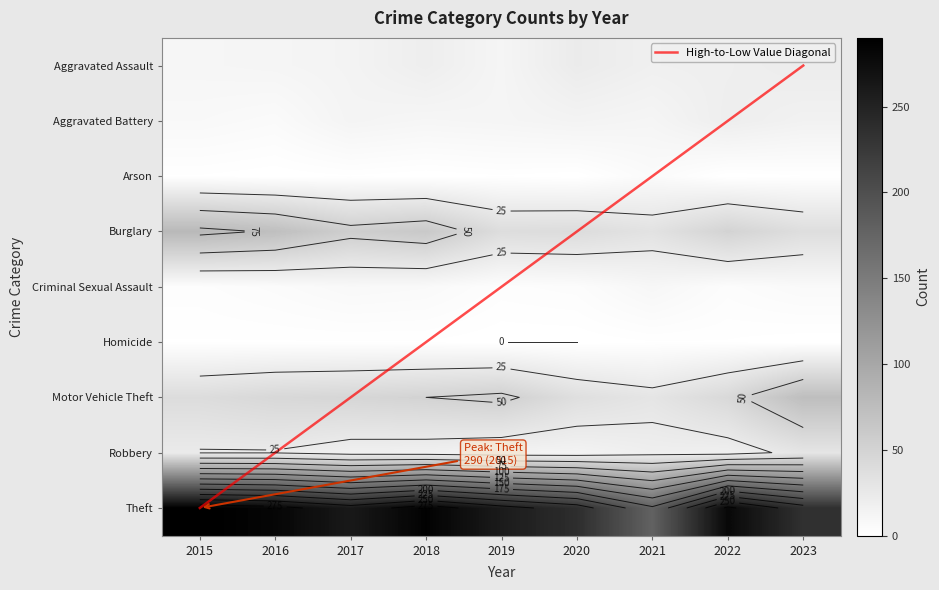

Which category has the lowest value in the Aggravated Battery series?

2016